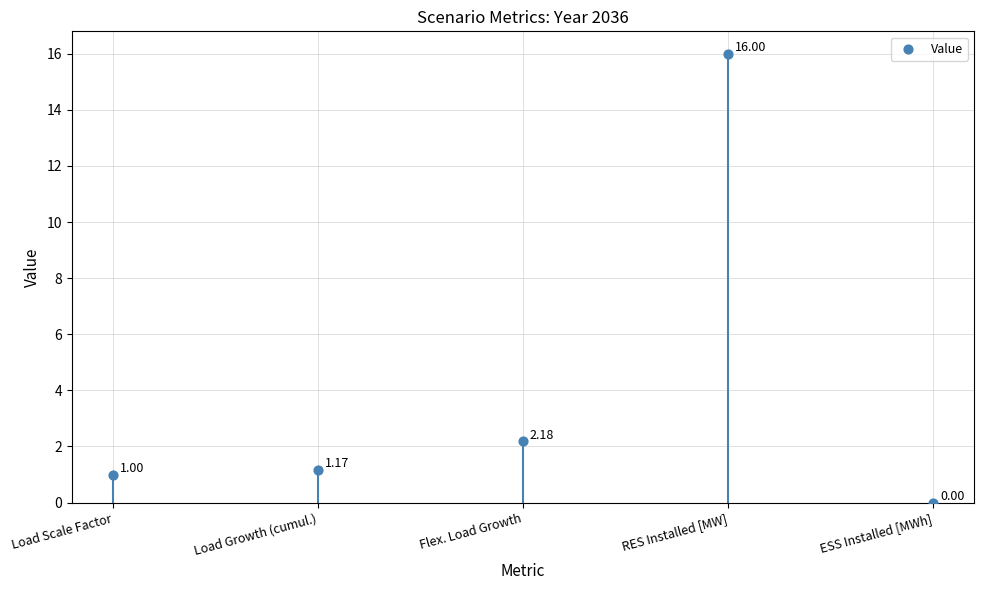

Between RES Installed [MW] and Load Growth (cumul.), which is larger?

RES Installed [MW]